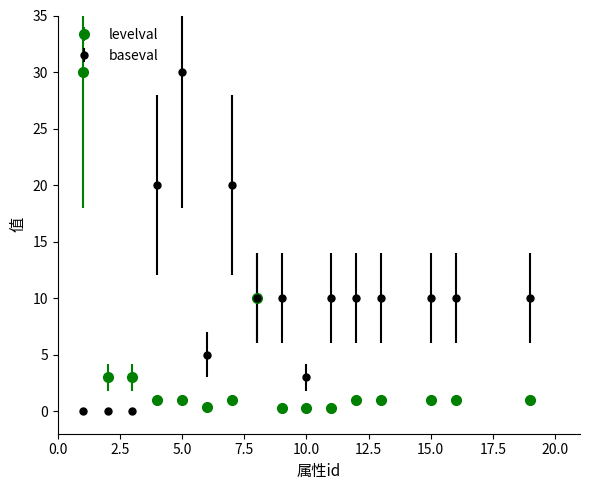

What are all the series names shown in the legend?

levelval, baseval